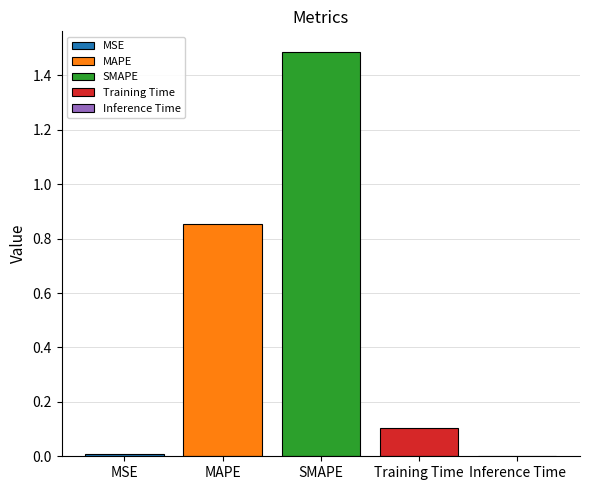

The Training Time series shows 0.1 at SMAPE. True or false?

True